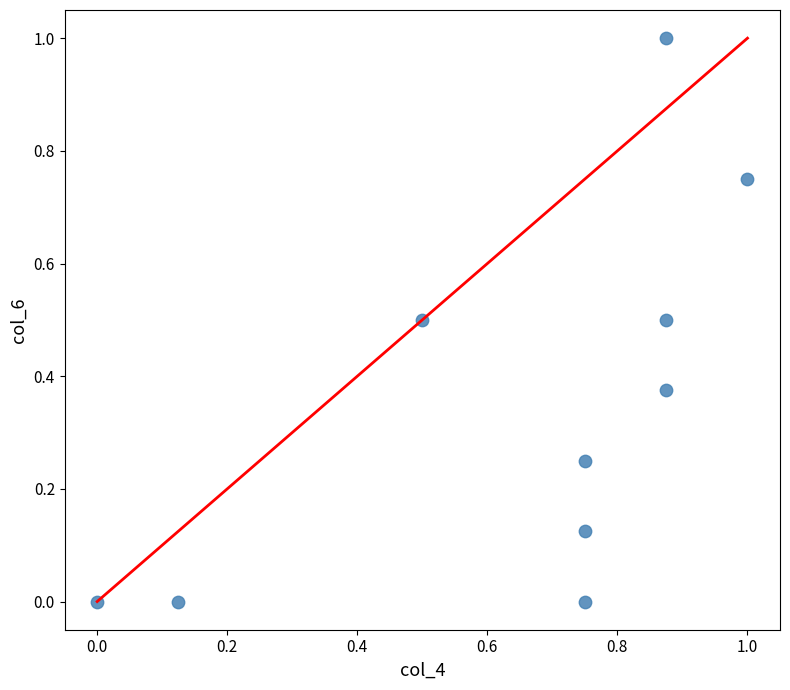

What is the range of Y values (max minus min)?

1.0